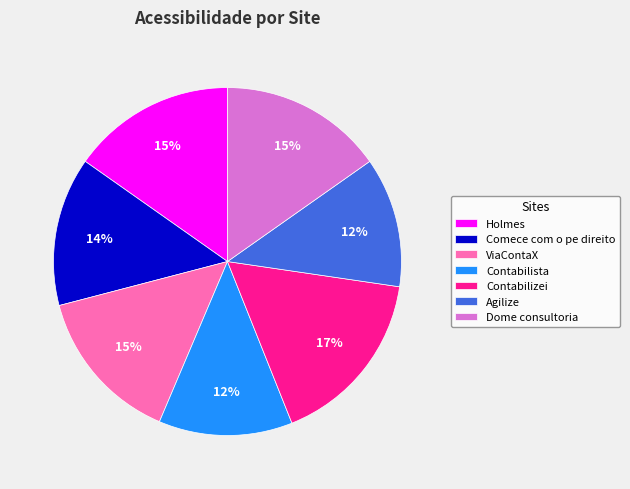

Which slice is the largest?

Contabilizei